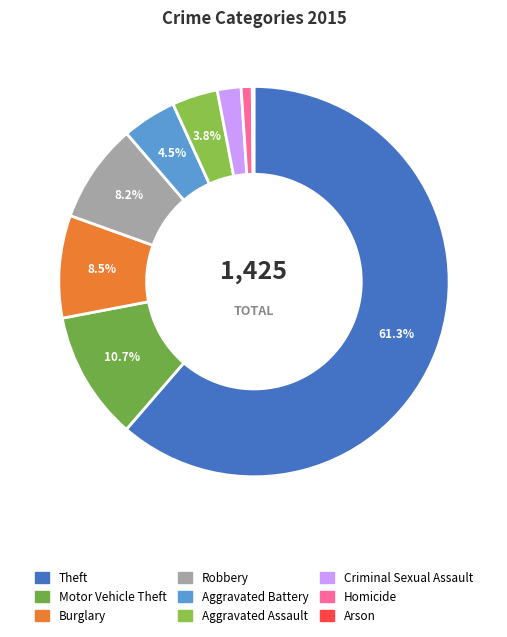

Is it true that Burglary is 8% of the pie?

True